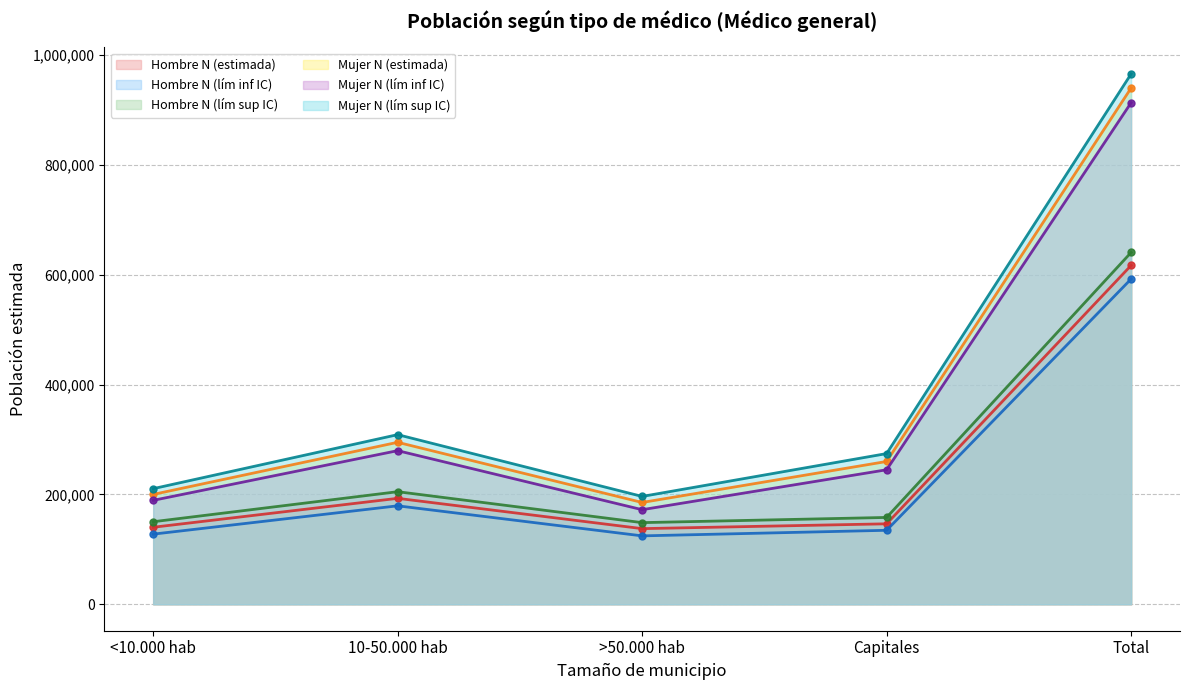

At which category does Mujer N (lím sup IC) reach its first local peak?

10-50.000 hab